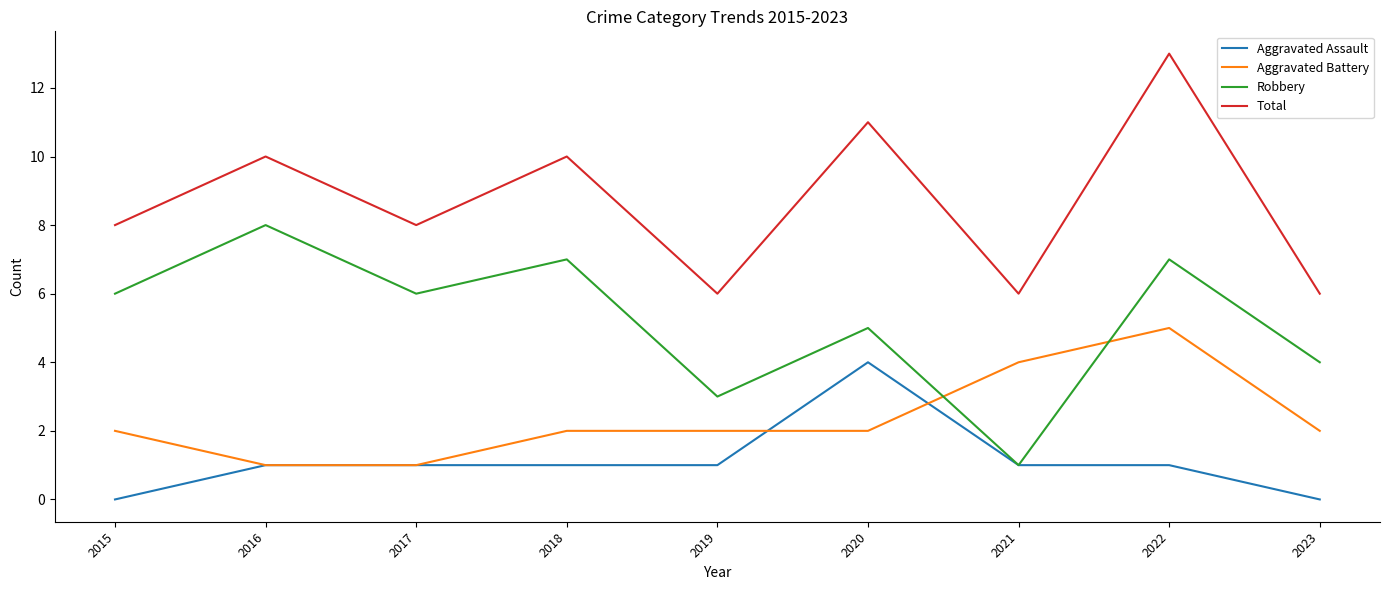

What is the difference between the highest and lowest values at 2020?

9